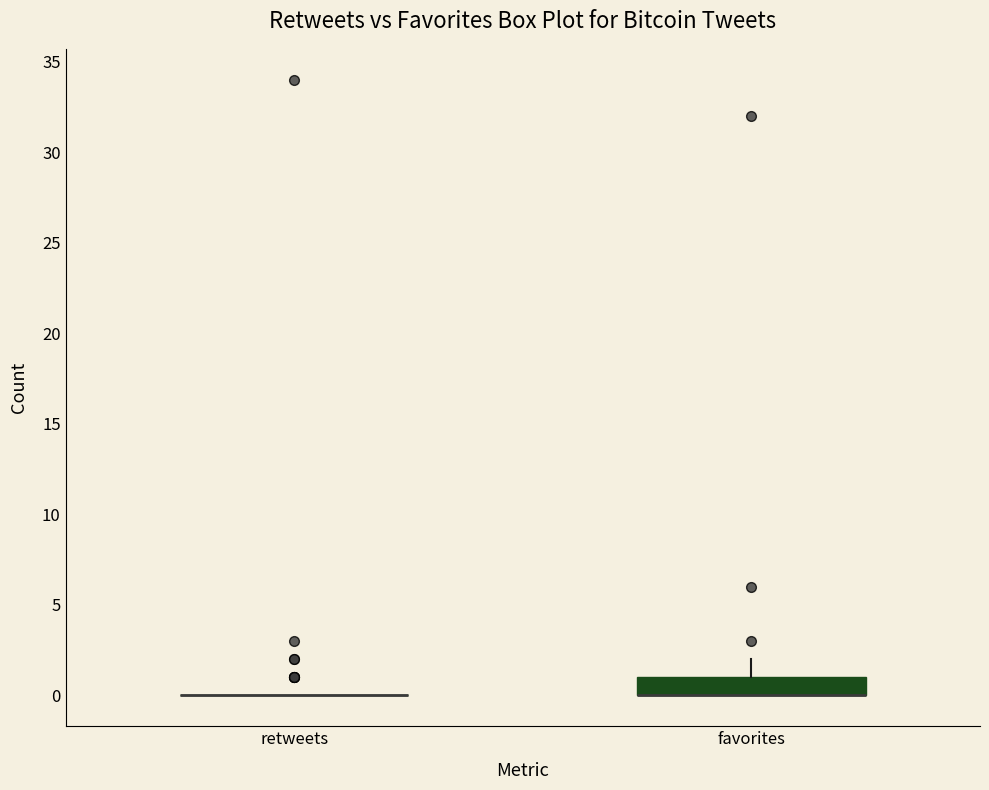

Reading left to right, transcribe this box plot: for each box, give where its median line is, the range the box spans, and where its two whiskers end, as read against the y-axis. The values are not printed on the chart, so give them approximately, as read against the axis.

retweets: box collapsed to a line at 0, whiskers 0 to 0
favorites: median 0 (drawn on the box's lower edge), box 0 to 1, whiskers 0 to 2